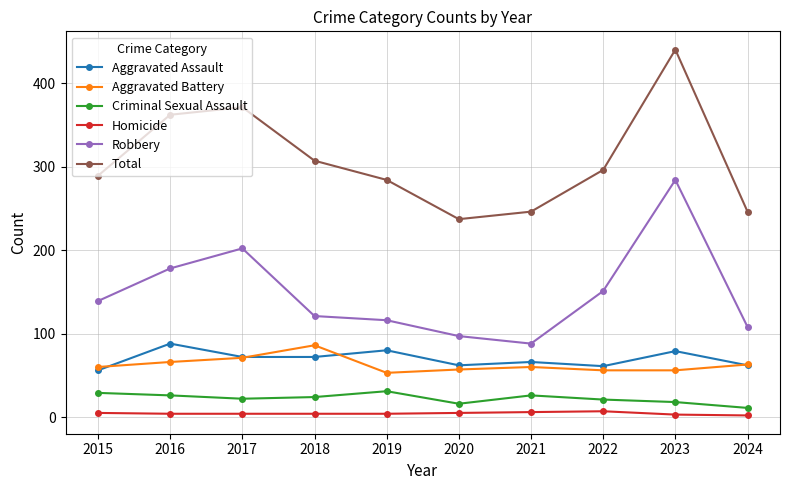

At which label does Aggravated Battery reach its peak?

2018